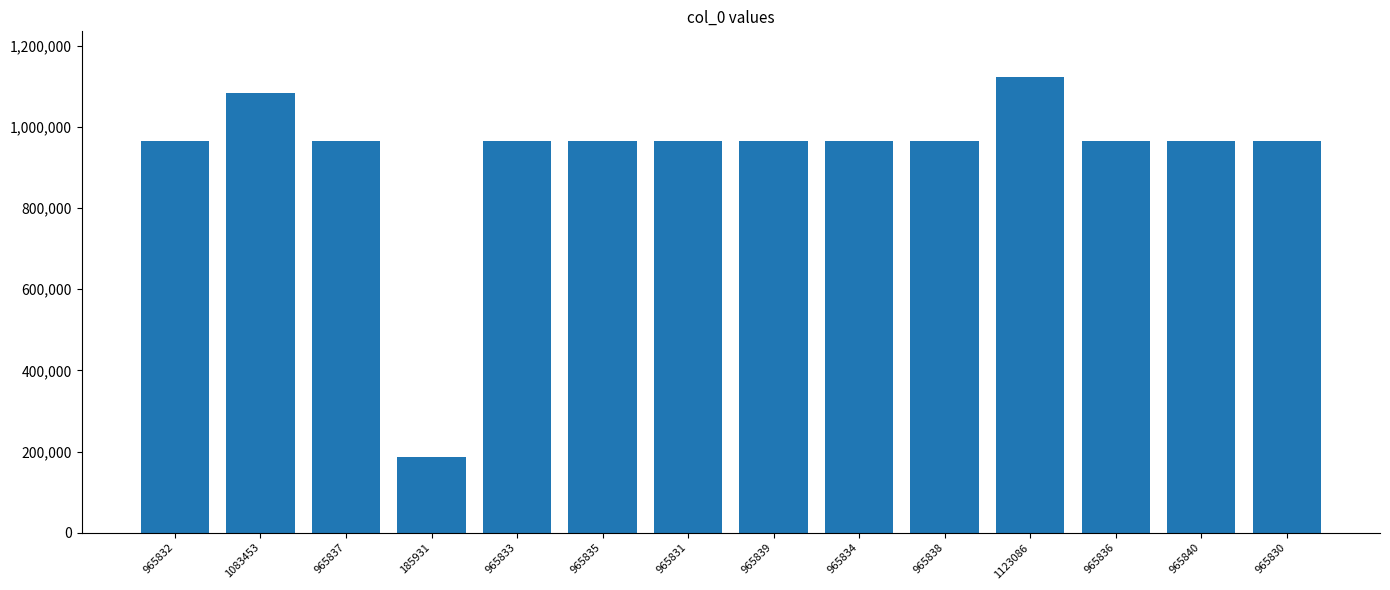

How many data points does each series have?

14